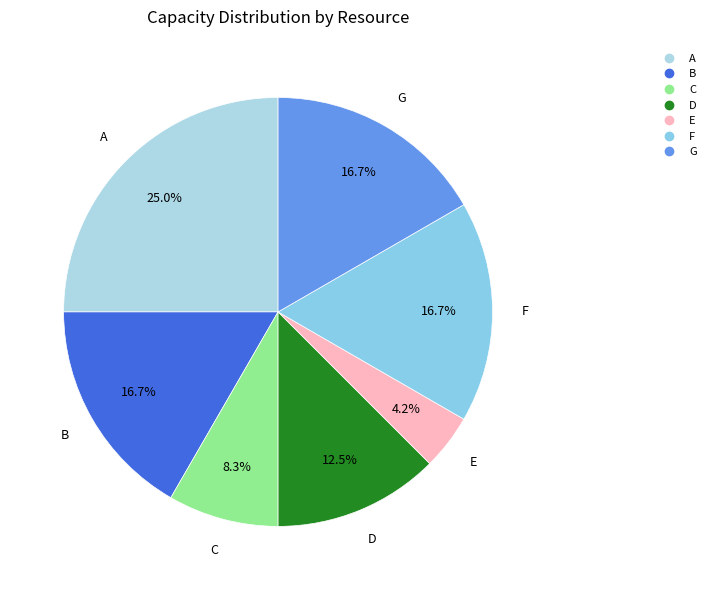

Does E account for over 50% of the chart?

No